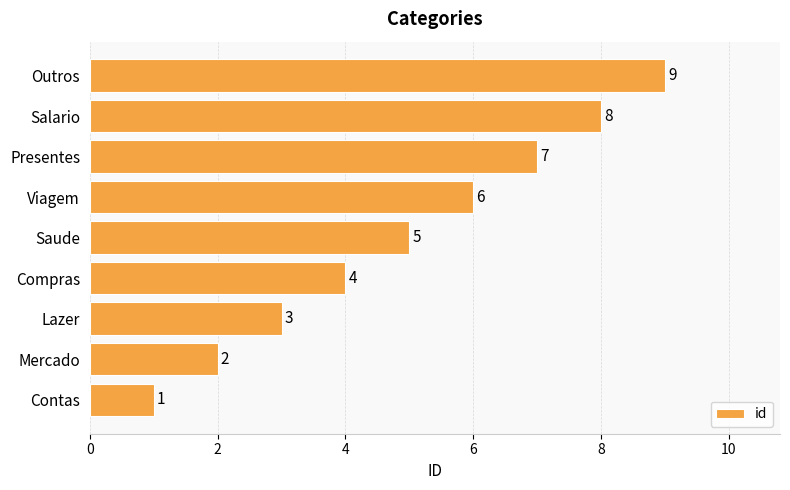

How many values are between 3 and 7?

5